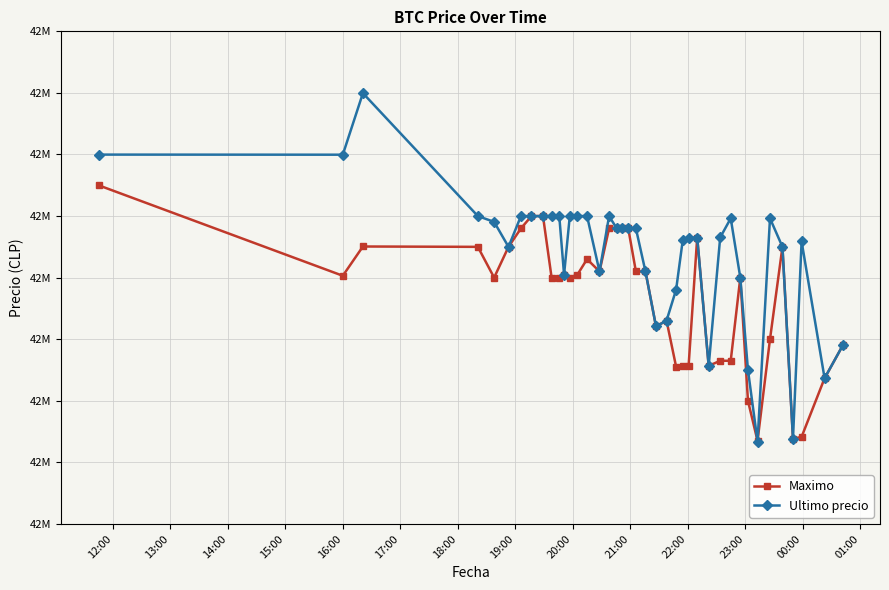

What are all the series names shown in the legend?

Maximo, Ultimo precio